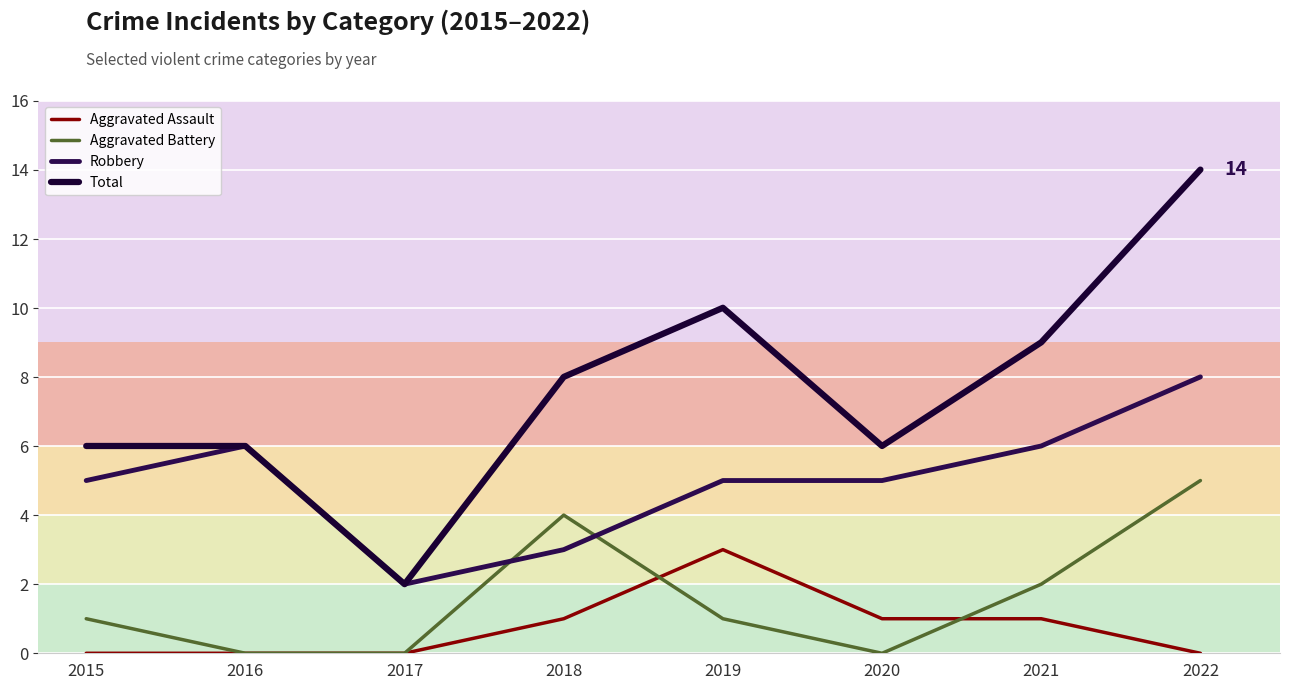

The Total series shows 9 at 2021. True or false?

True